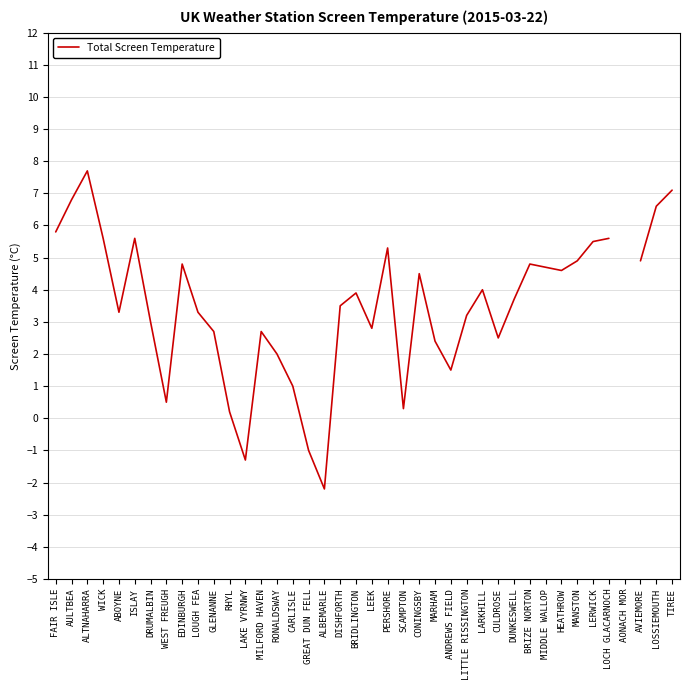

What position from the right is LARKHILL?

13